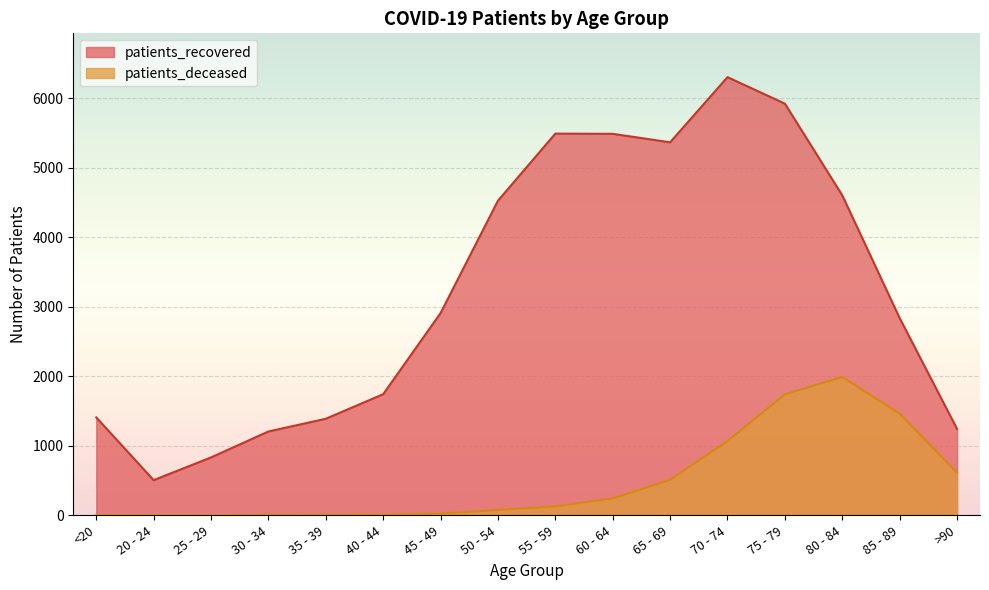

At which category does patients_recovered reach its first local valley?

20 - 24